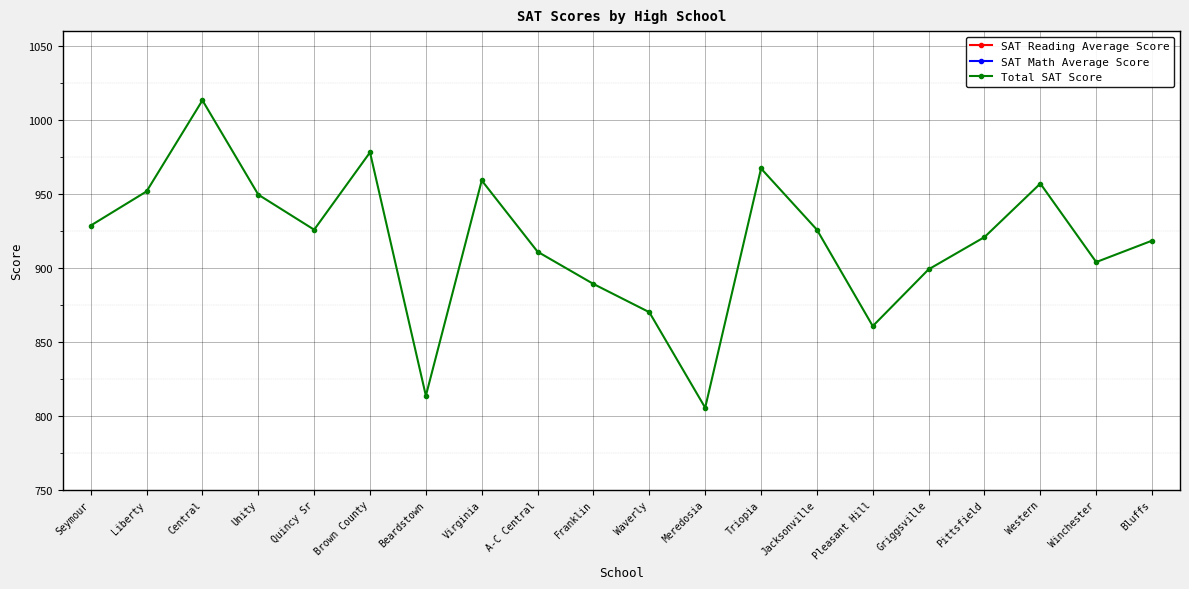

What are all the series names shown in the legend?

SAT Reading Average Score, SAT Math Average Score, Total SAT Score